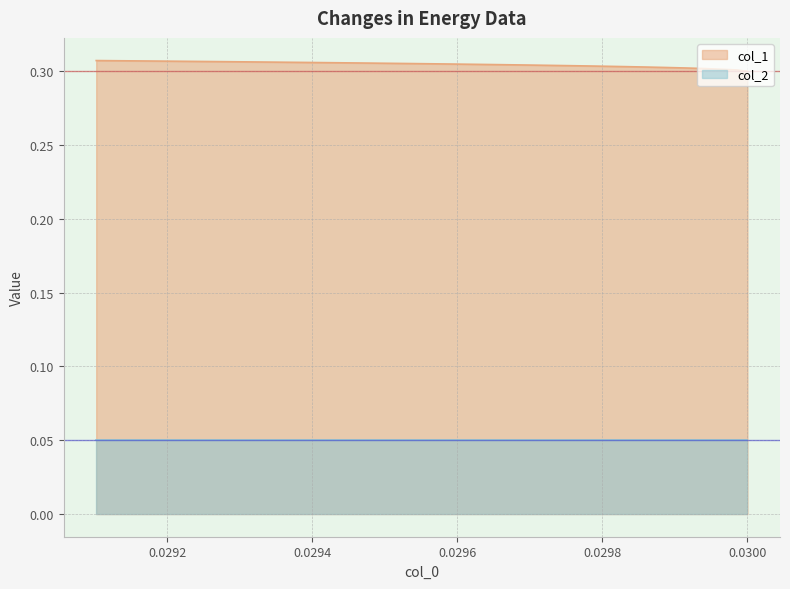

True or false: col_2 and col_1 cross at least once.

False